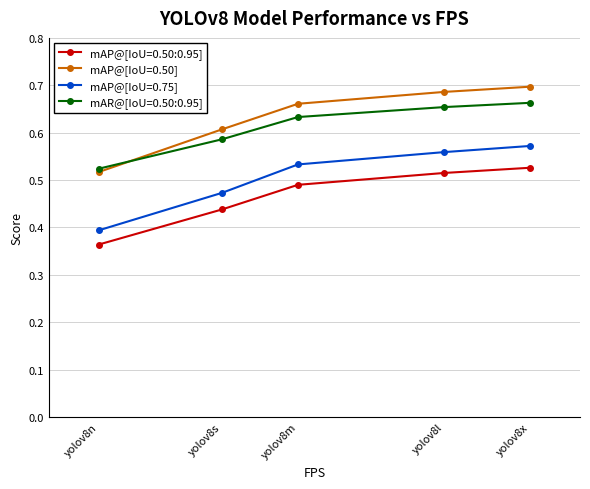

What is the label of the 4th point from the right?

yolov8s